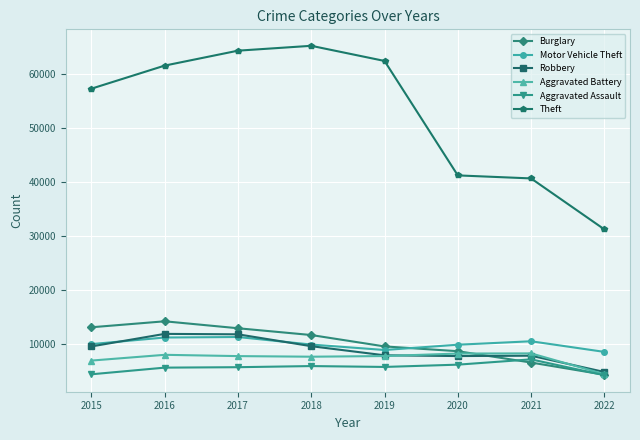

Where does the Aggravated Battery series first go above 7857?

2016